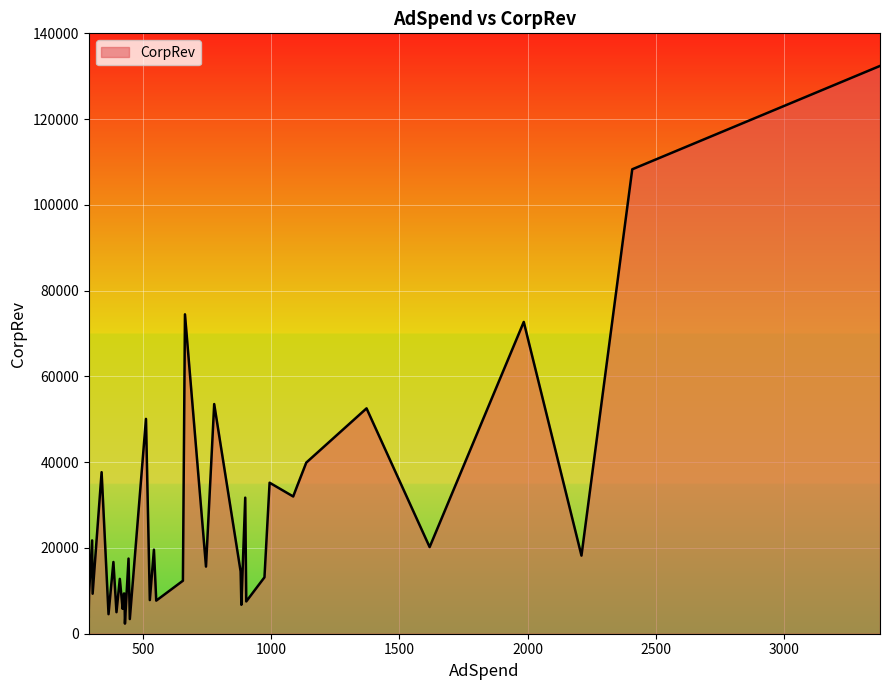

What is the change in value from 1372 to 3374?

+79849